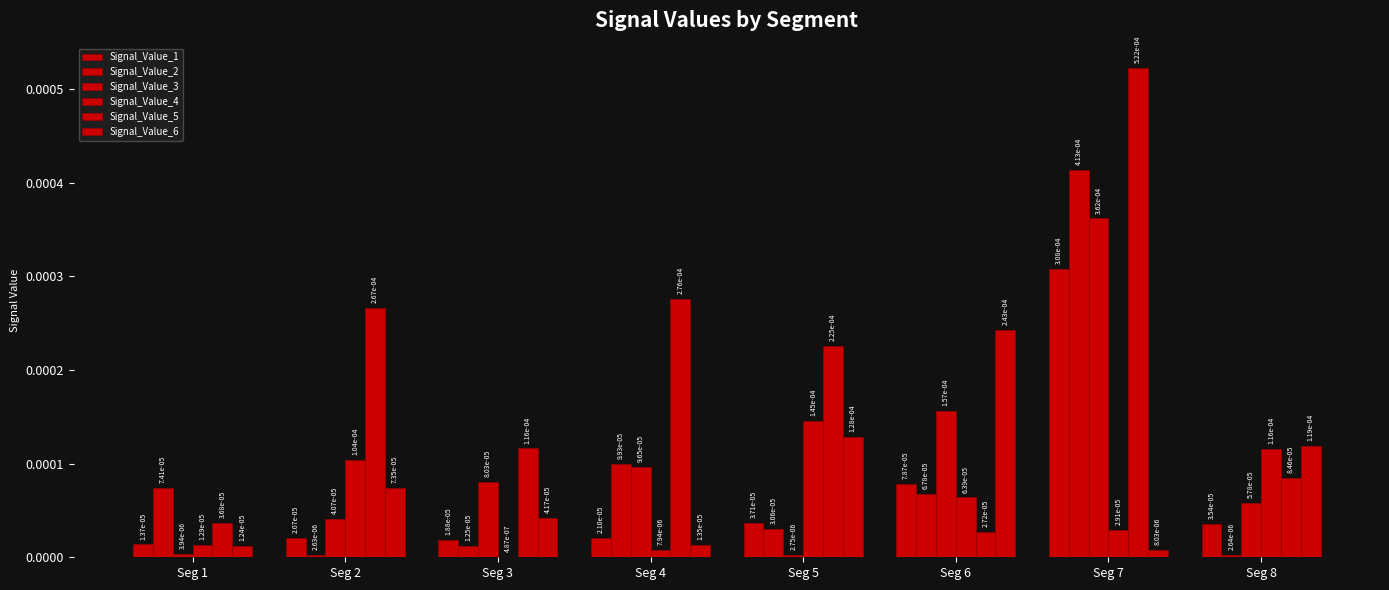

At how many categories does at least one series exceed 0?

8